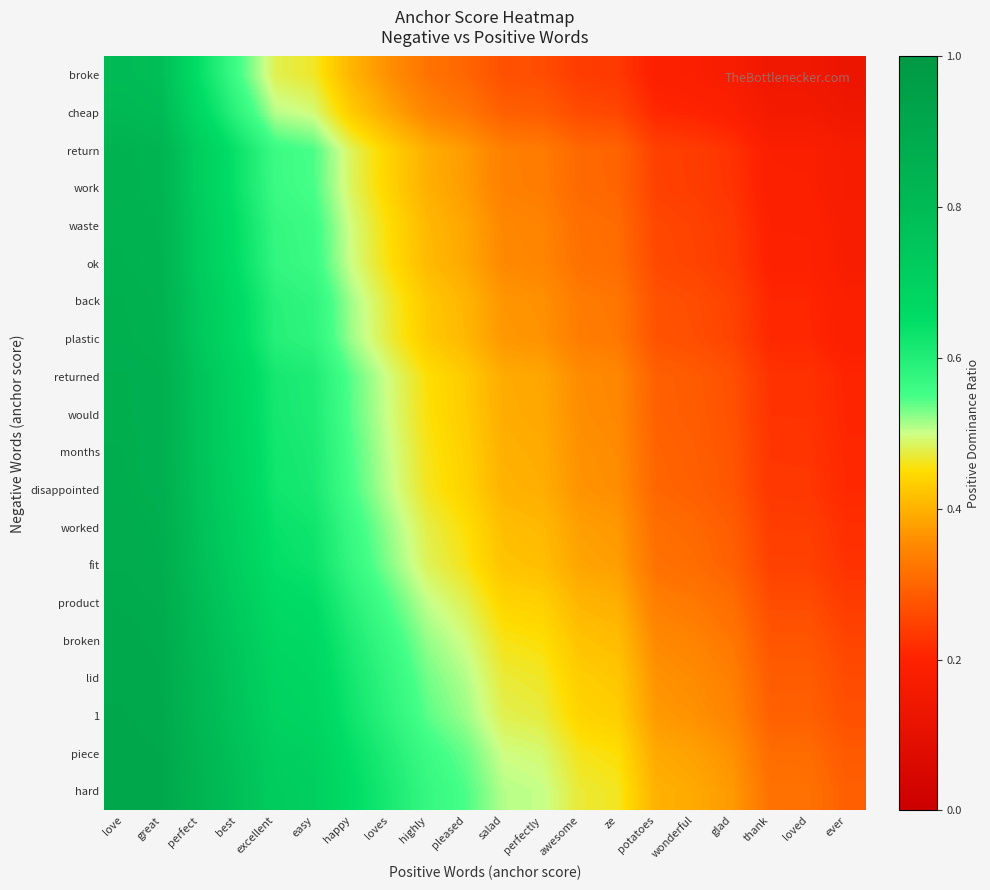

What is the maximum value shown in the chart?

0.9